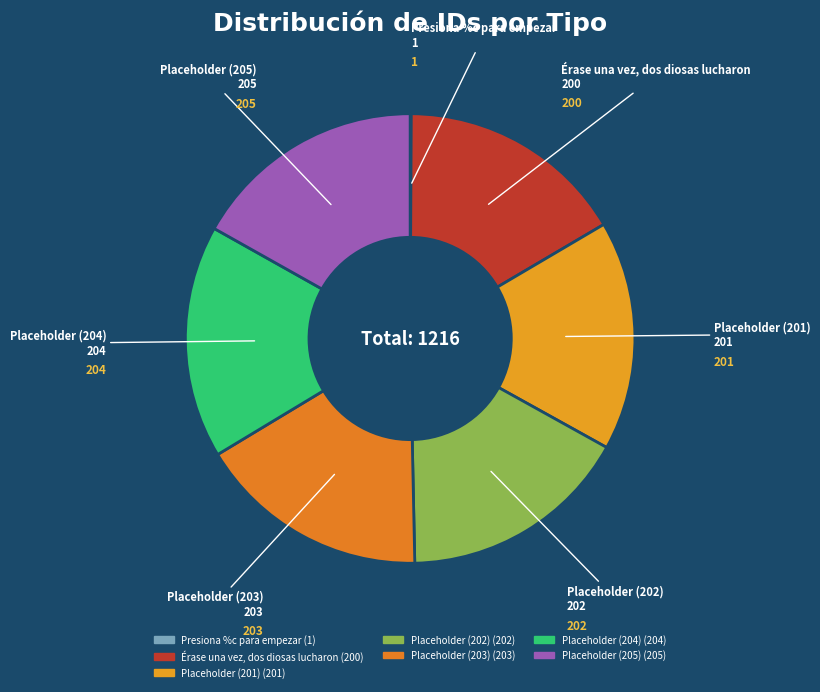

Between Érase una vez, dos diosas lucharon and Placeholder (204), which is larger?

Placeholder (204)